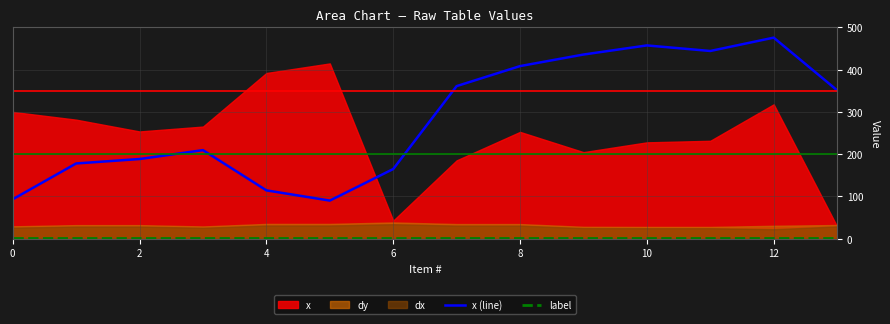

True or false: label has more than 1 points higher than both neighbors.

False